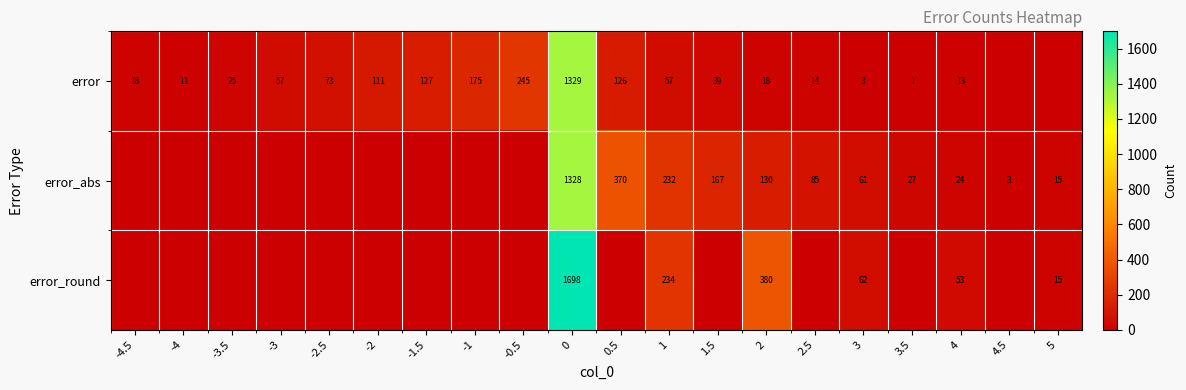

At 0, list the series in order from smallest to largest.

error_abs, error, error_round